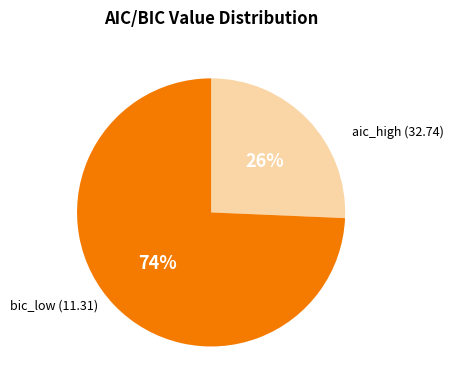

To the nearest percent, what is the average slice percentage?

50%